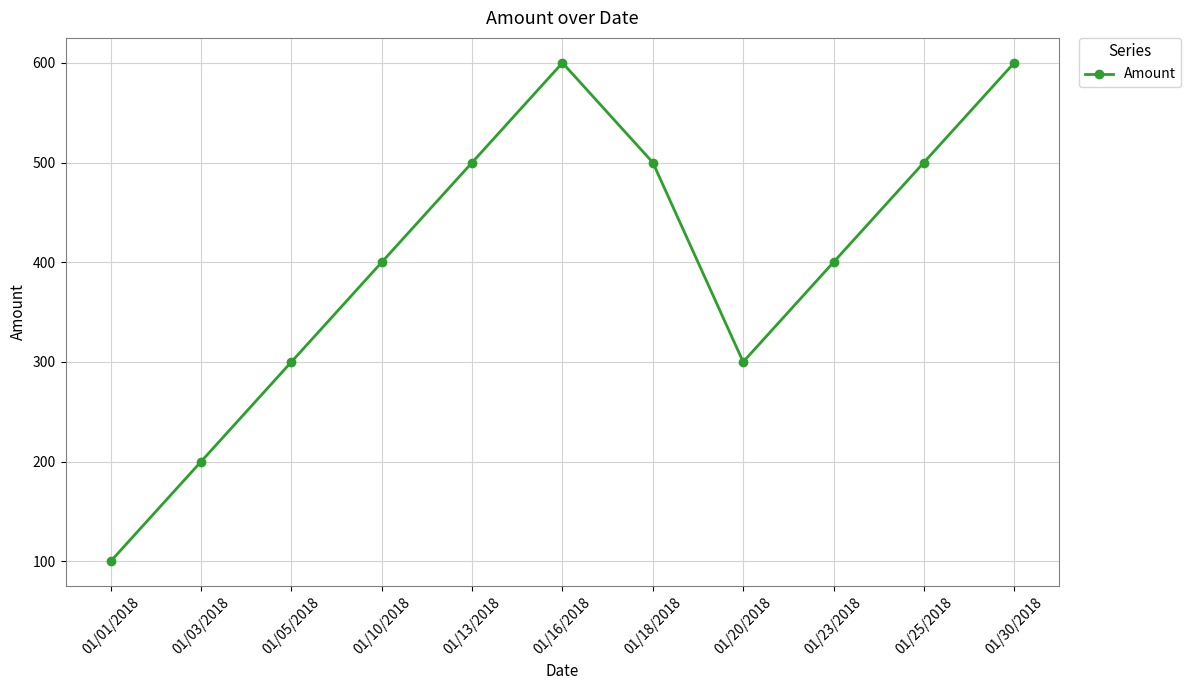

What is the sum of all values?

4400